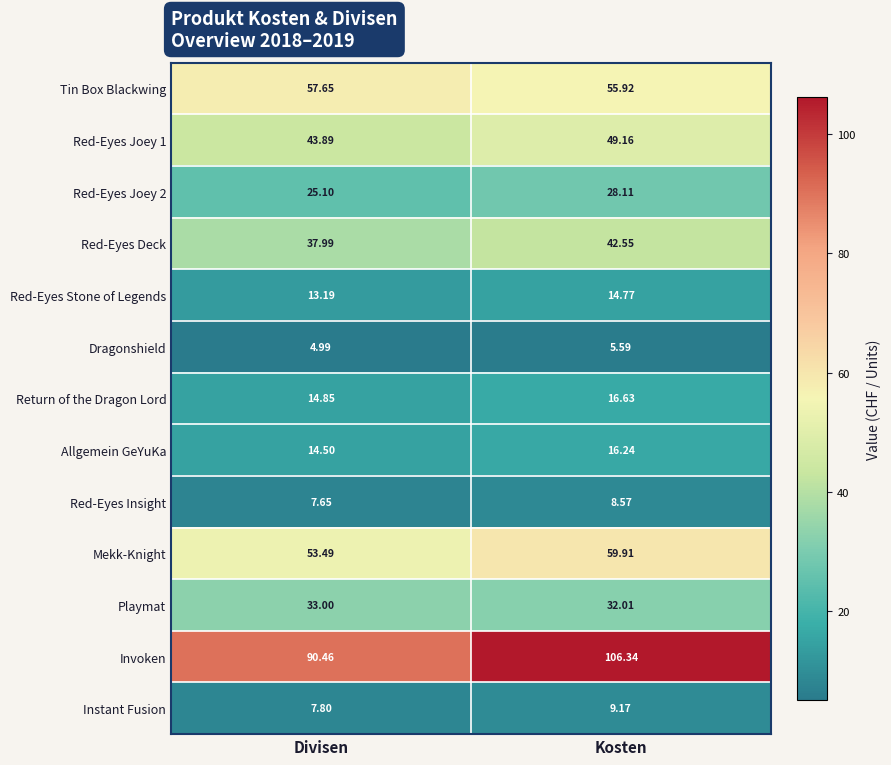

Which category has the lowest value in the Instant Fusion series?

Divisen